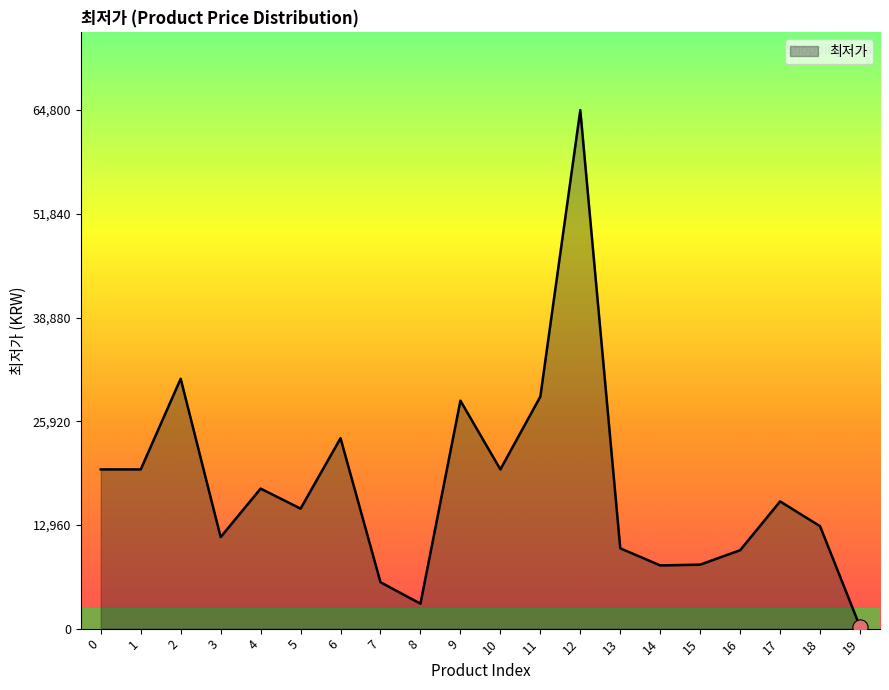

What is the change in value from 1 to 2?

+11330